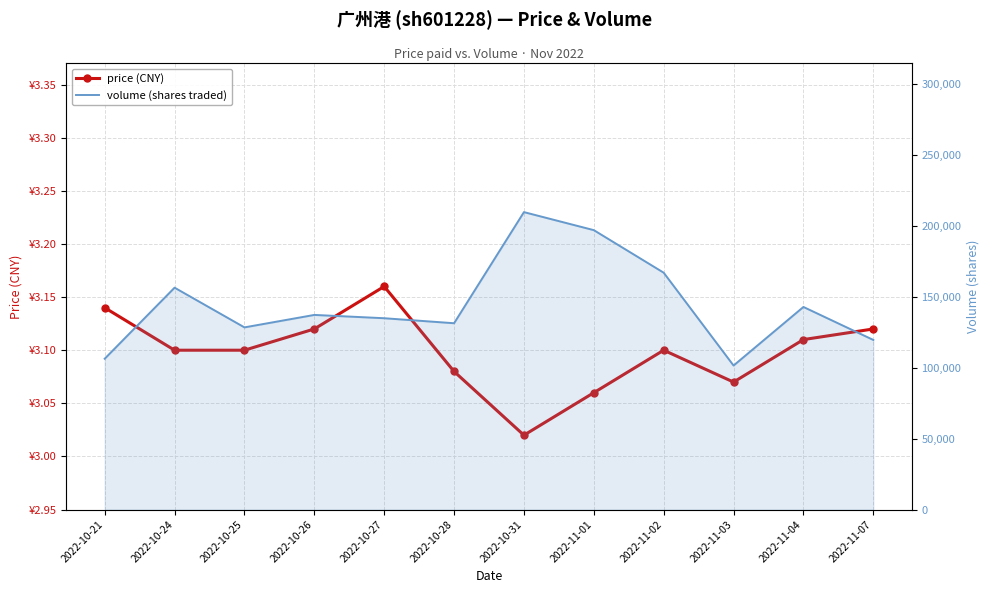

How many series are shown in this chart?

2